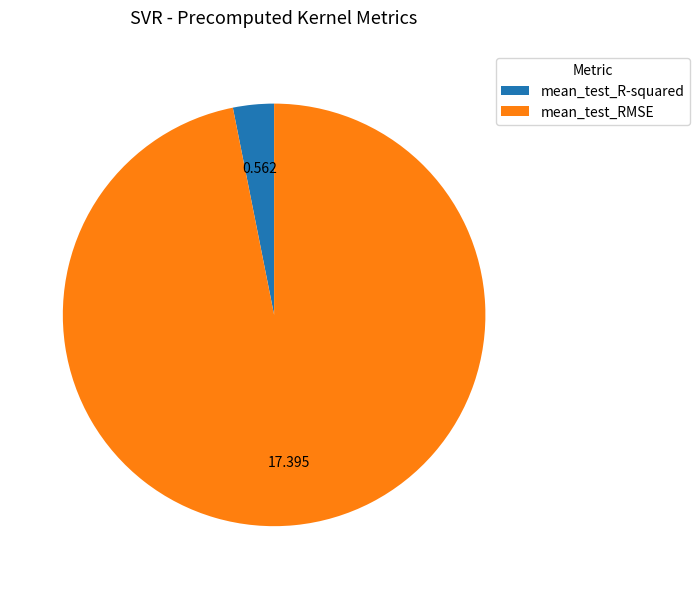

Which category has the biggest portion of the pie?

mean_test_RMSE